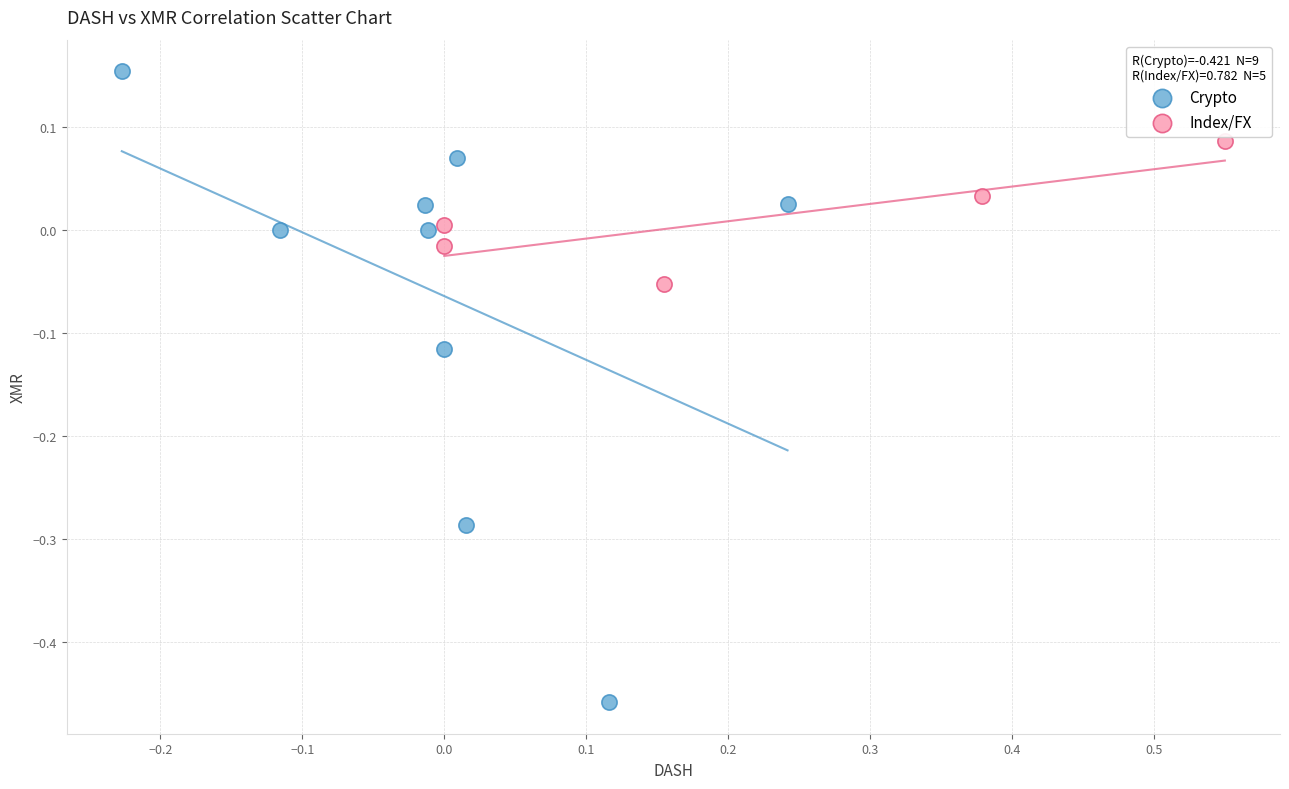

Which series reaches the minimum Y coordinate?

Crypto